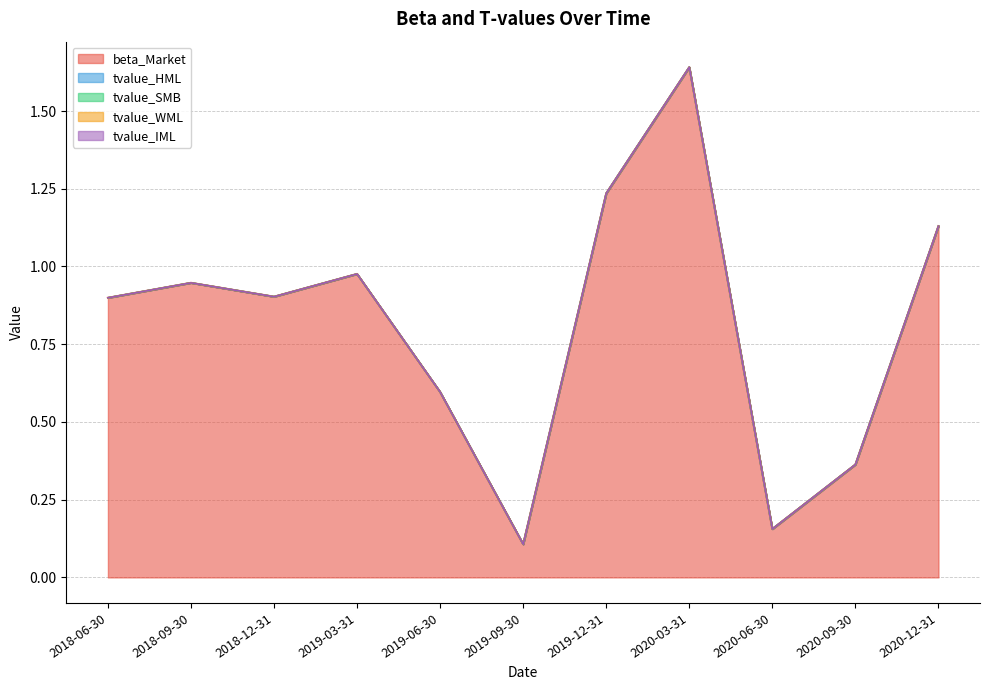

Reading left to right, what are all the values shown in this chart?

beta_Market: 0.9	0.9	0.9	1.0	0.6	0.1	1.2	1.6	0.2	0.4	1.1
tvalue_HML: 0.0	0.0	0.0	0.0	-0.0	-0.0	-0.0	-0.0	0.0	0.0	0.0
tvalue_SMB: -0.0	0.0	0.0	-0.0	-0.0	-0.0	0.0	0.0	0.0	-0.0	-0.0
tvalue_WML: 0.0	0.0	0.0	0.0	-0.0	-0.0	0.0	0.0	-0.0	-0.0	0.0
tvalue_IML: 0.0	-0.0	0.0	0.0	0.0	-0.0	-0.0	-0.0	0.0	0.0	0.0